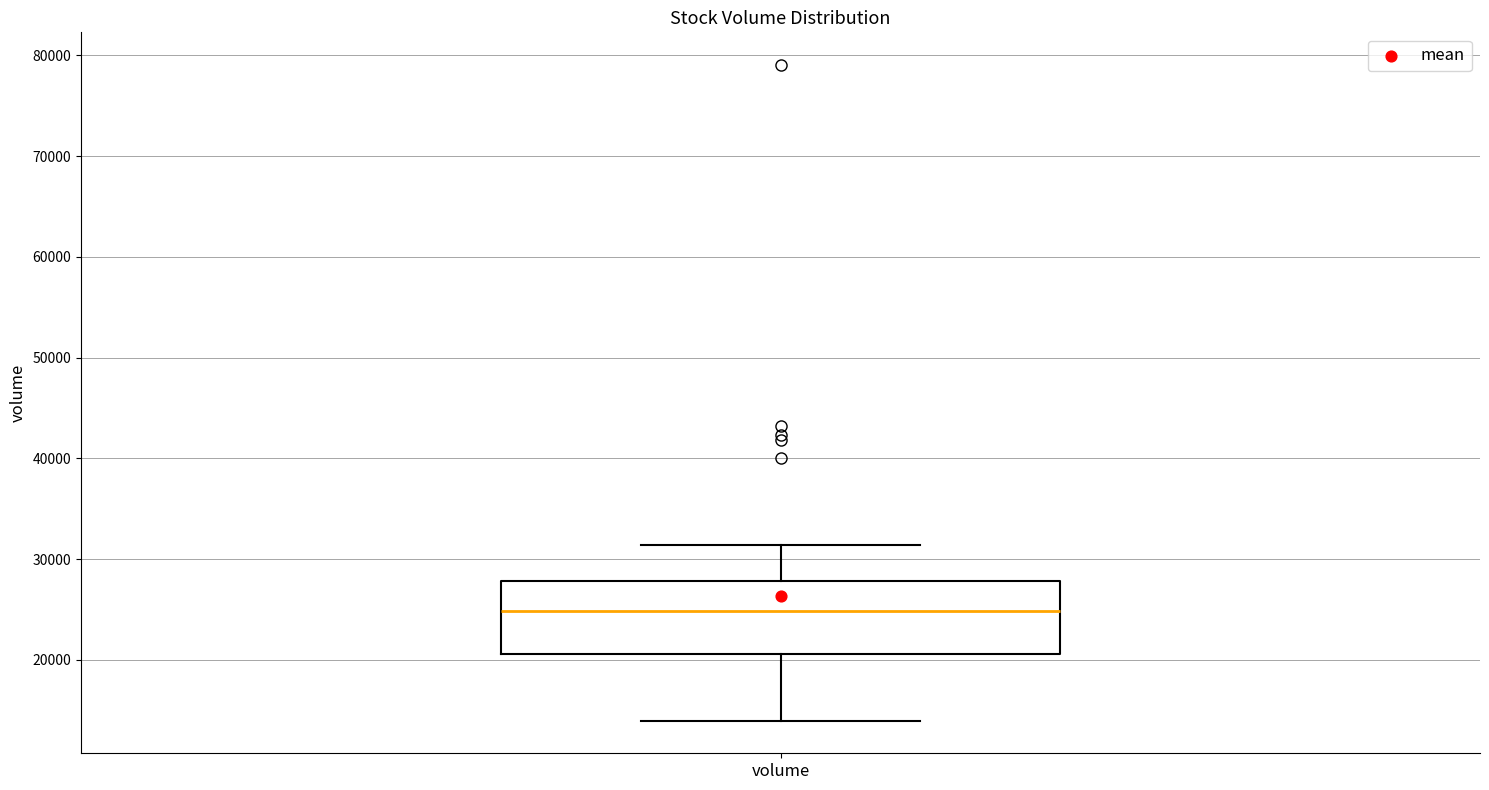

Where is the upper edge of the box for volume on the y-axis? The values are not printed on the chart, so give them approximately, as read against the axis.

28000